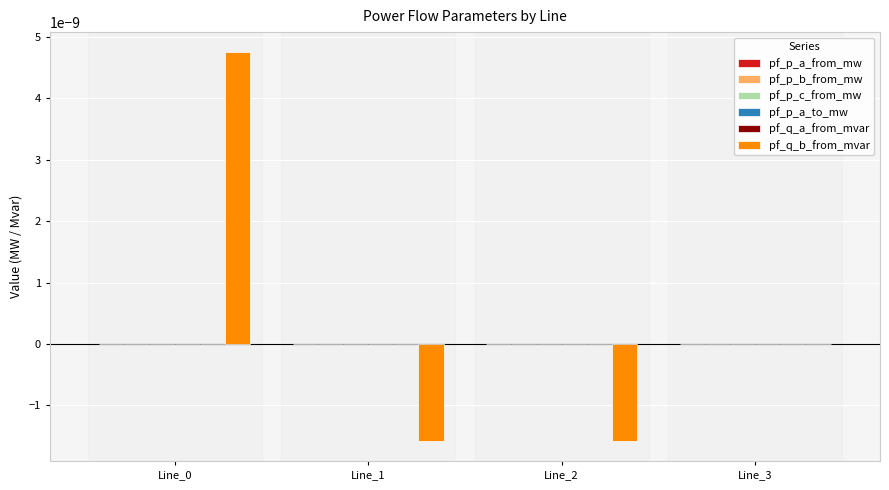

Which series has the largest total across all categories?

pf_q_b_from_mvar